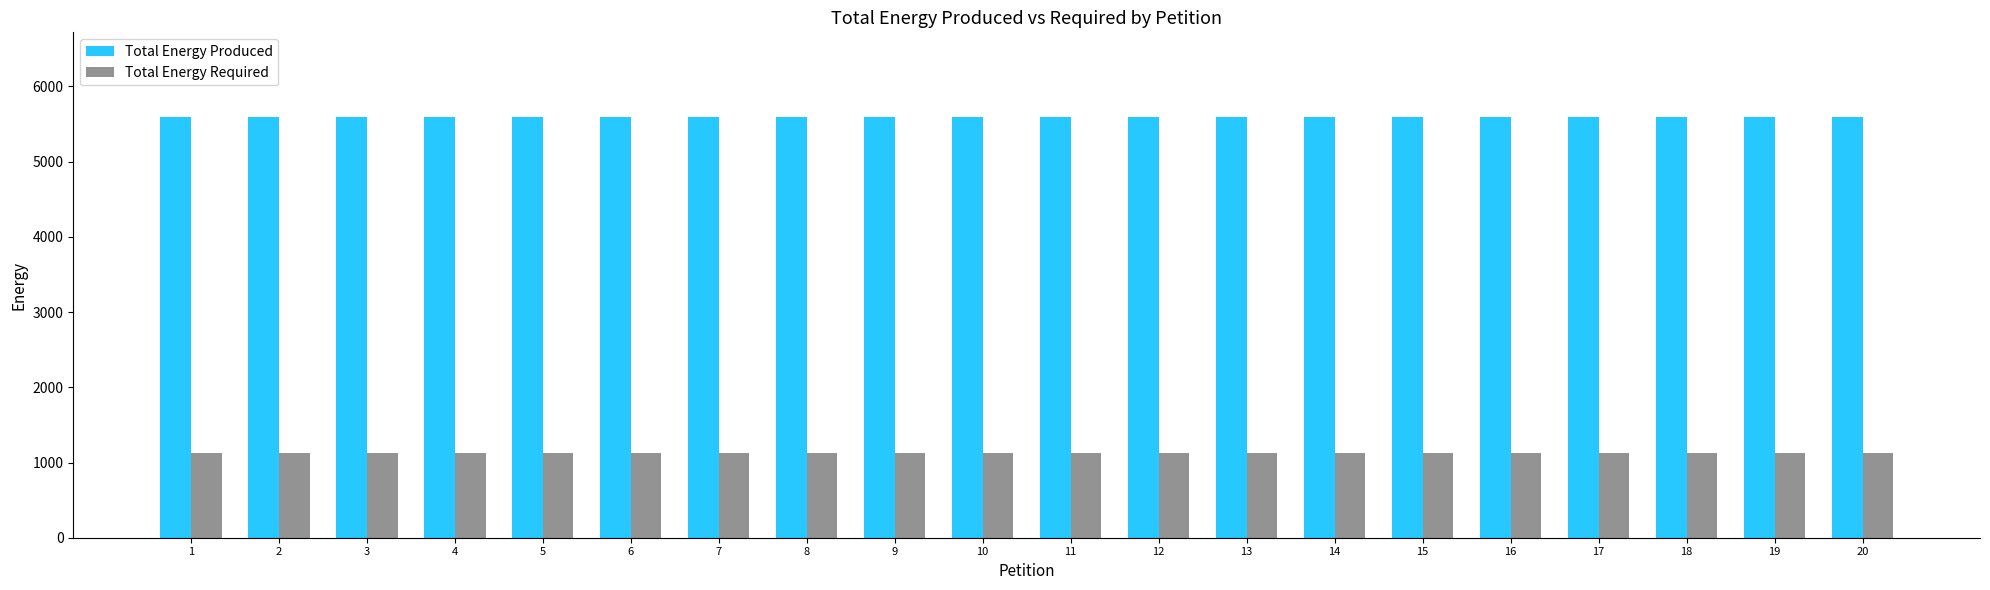

What is the maximum value for Total Energy Required?

1121